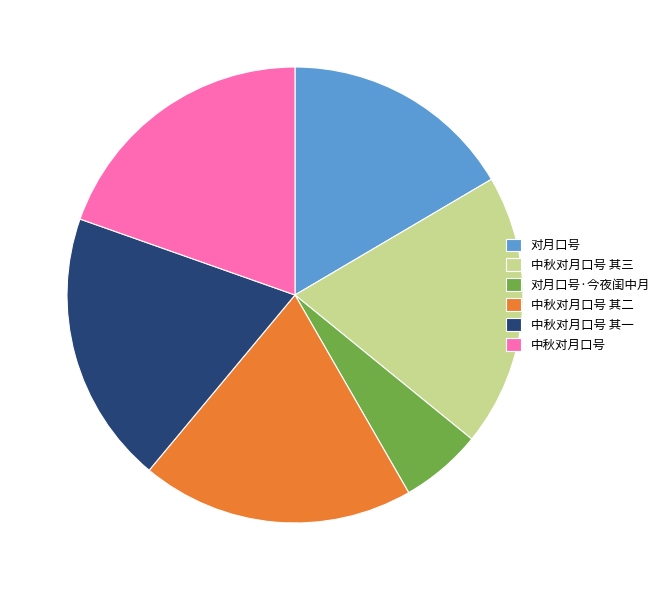

The 对月口号·今夜闺中月 slice represents 1% of the pie. True or false?

False